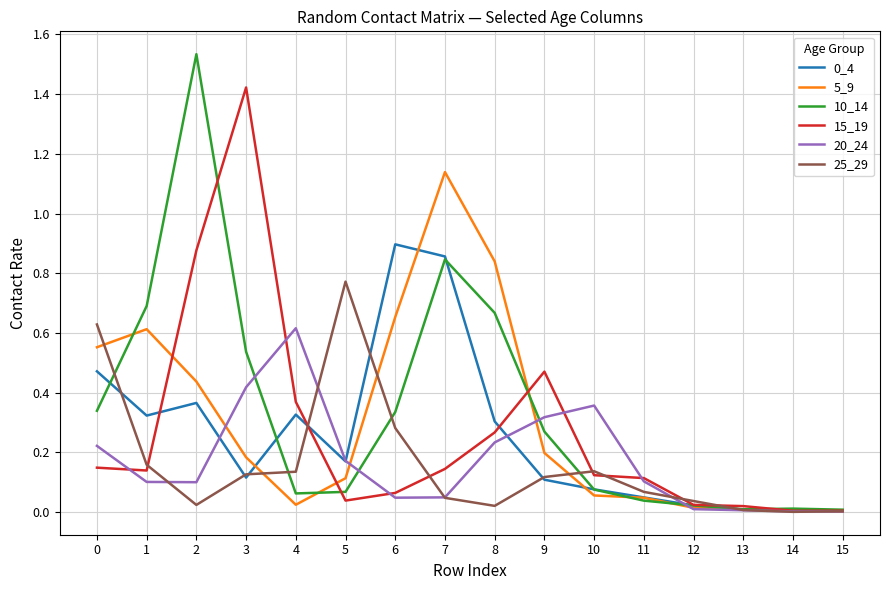

Is the value of 20_24 at 0 greater than the value of 25_29 at 8?

Yes